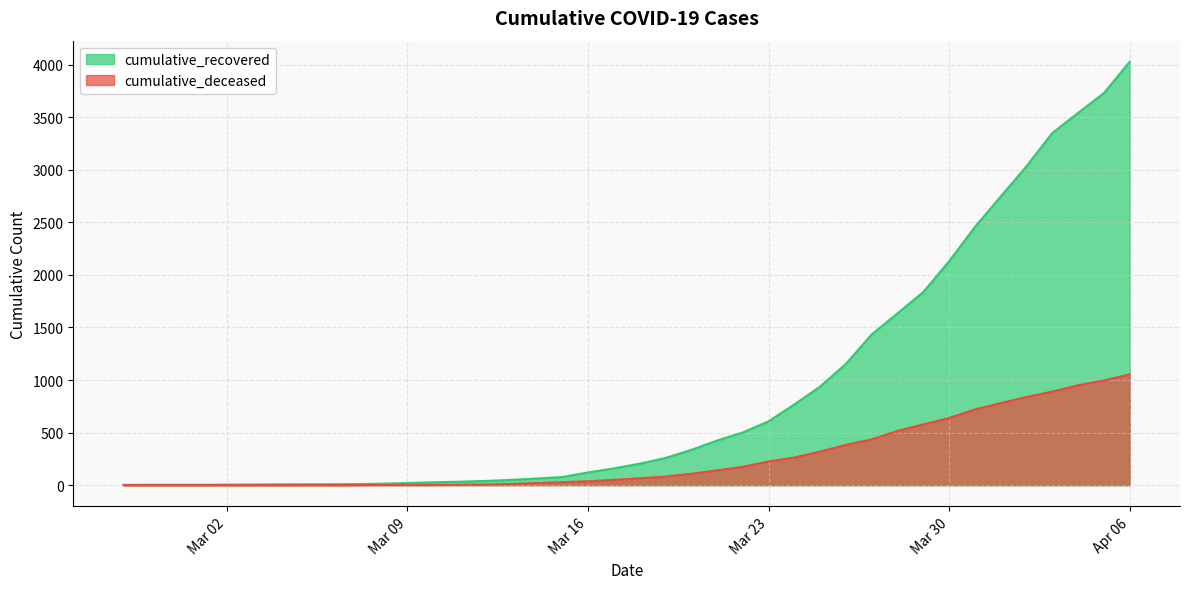

The cumulative_deceased series shows 63 at Mar 16. True or false?

False